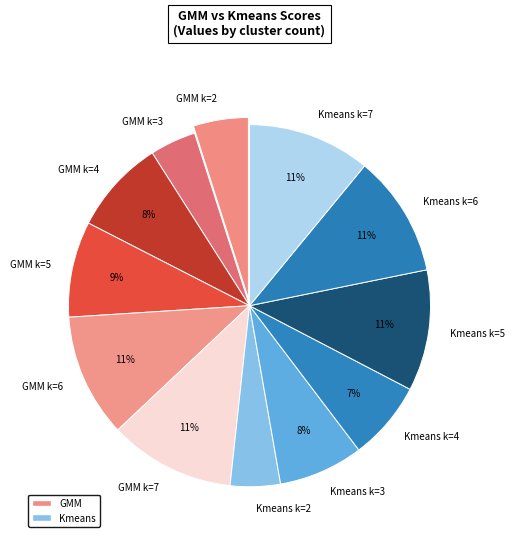

Count the number of slices in the pie.

12